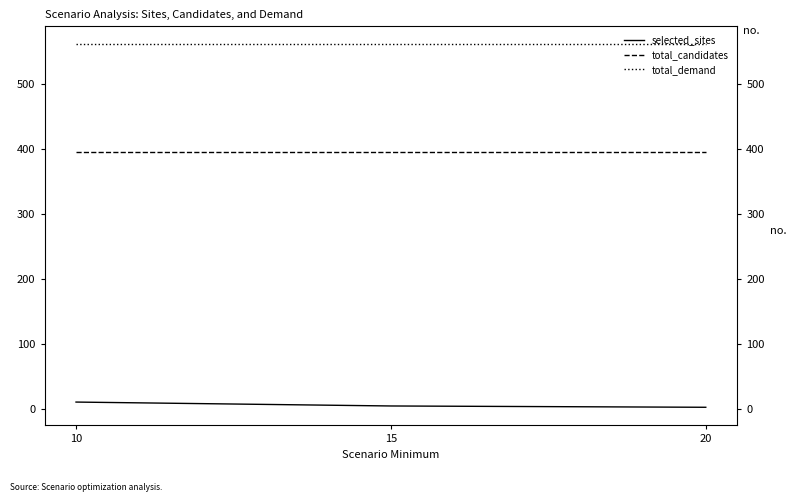

What is the spread (max minus min) of values at 20?

557